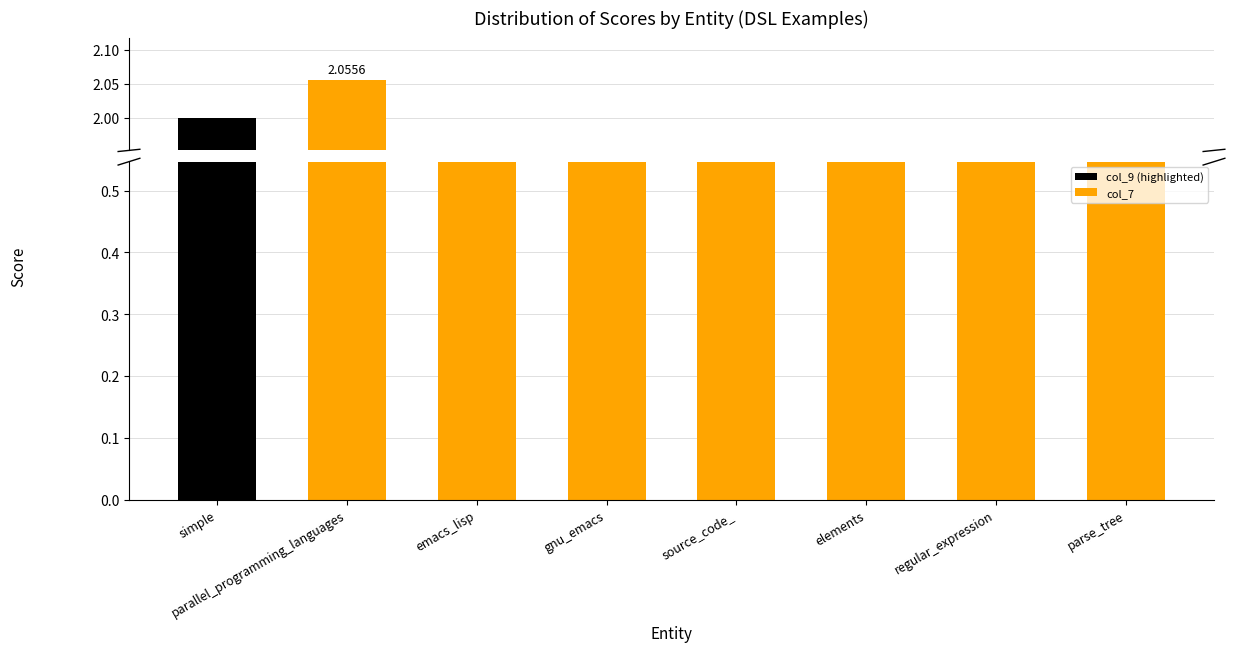

True or false: the data shows 1.6 at parse_tree.

True